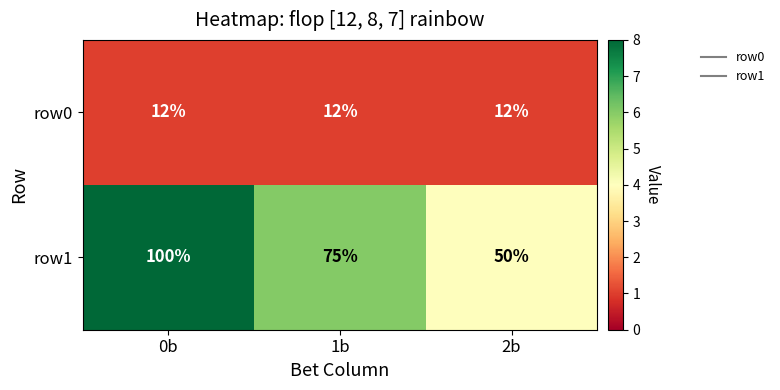

What is the total value across all series at 0b?

112